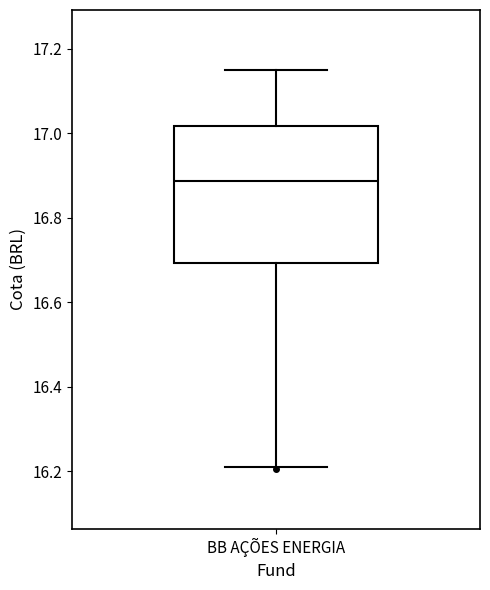

Read this box plot against the y-axis: the position of the median line, the range covered by the box, and the ends of both whiskers. The values are not printed on the chart, so give them approximately, as read against the axis.

median 16.88, box 16.70 to 17.02, whiskers 16.22 to 17.14